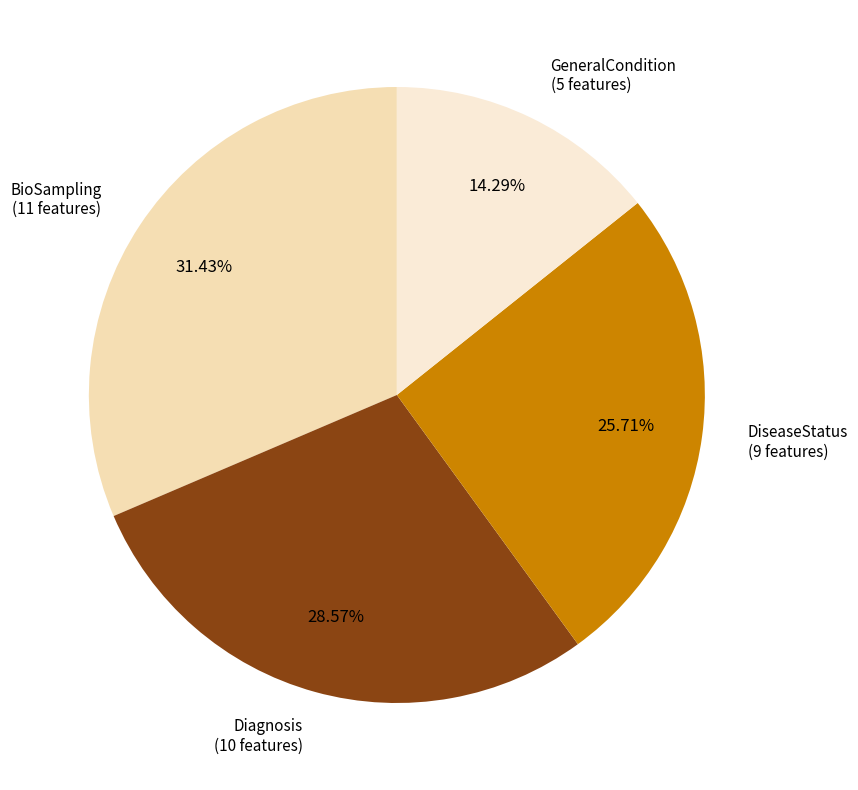

What is the smallest slice in the pie chart?

GeneralCondition